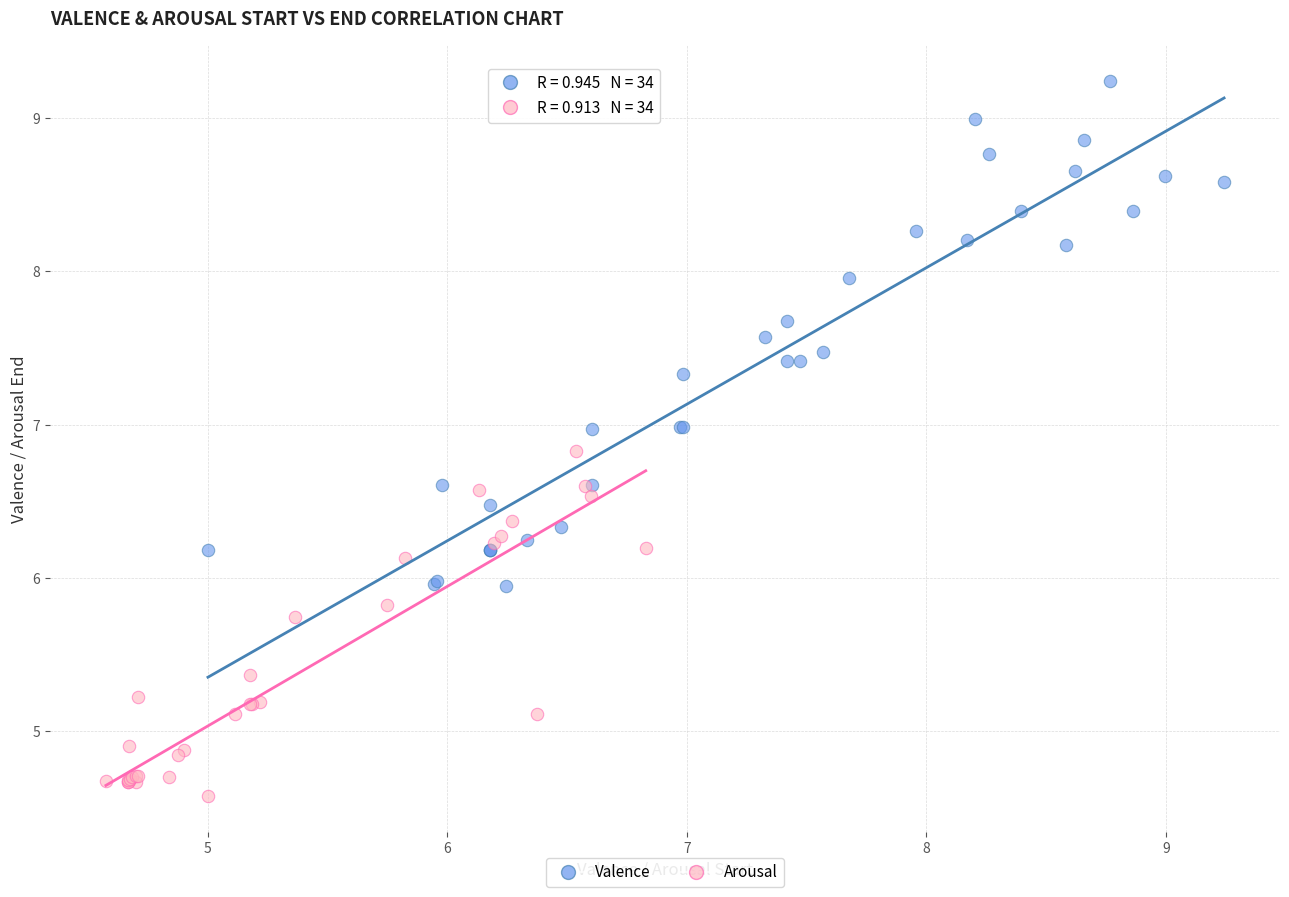

Which series has the largest Y range (max minus min)?

Valence